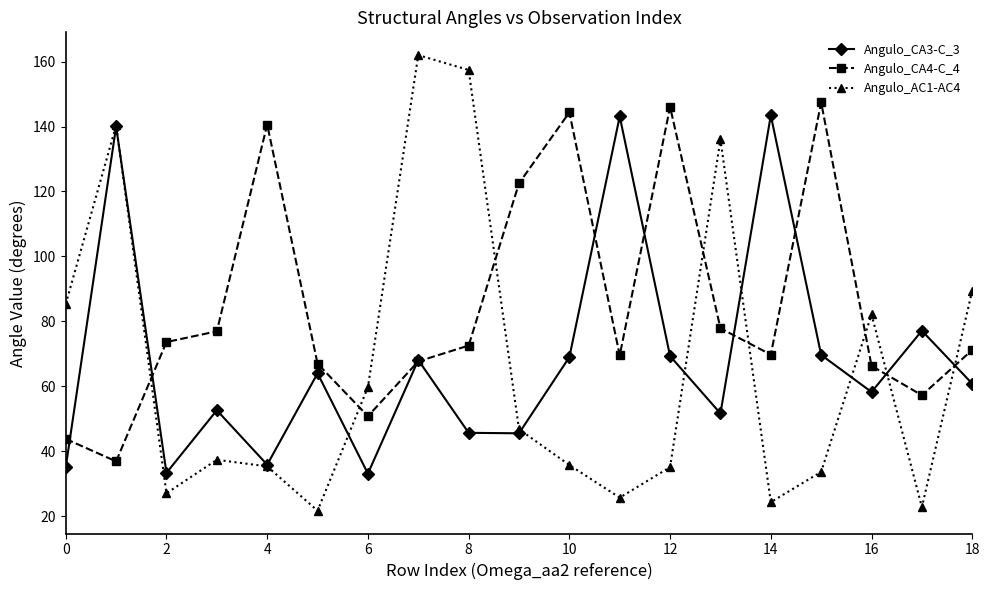

What is the value of the Angulo_AC1-AC4 point at the 18th from the left?

22.8